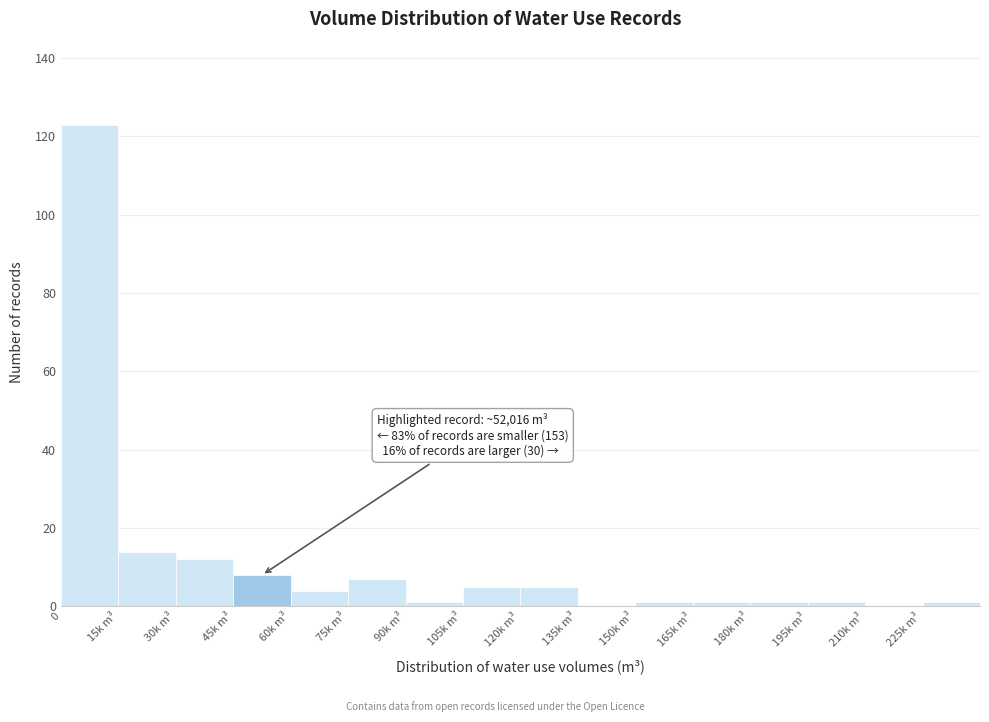

Reading left to right, list all the values displayed in this chart.

0=123	15k m³=14	30k m³=12	45k m³=8	60k m³=4	75k m³=7	90k m³=1	105k m³=5	120k m³=5	135k m³=0	150k m³=1	165k m³=1	180k m³=1	195k m³=1	210k m³=0	225k m³=1